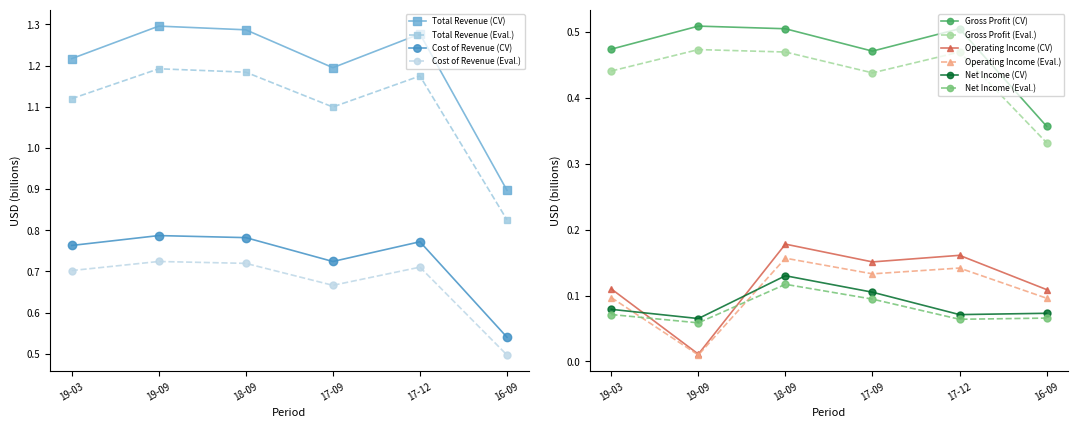

How many interior local valleys does the Gross Profit (CV) series have?

1